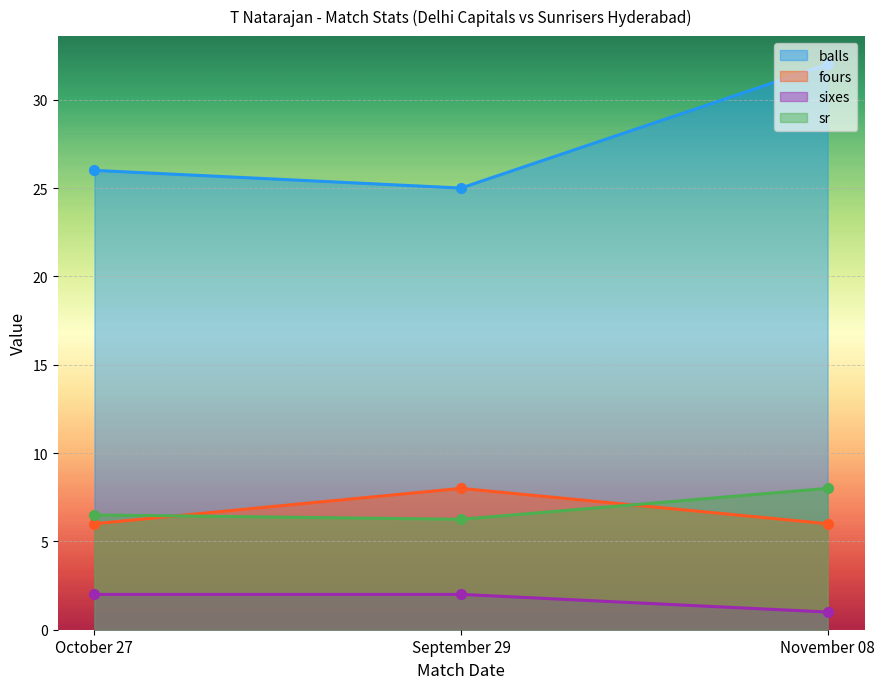

What are all the series names shown in the legend?

balls, fours, sixes, sr